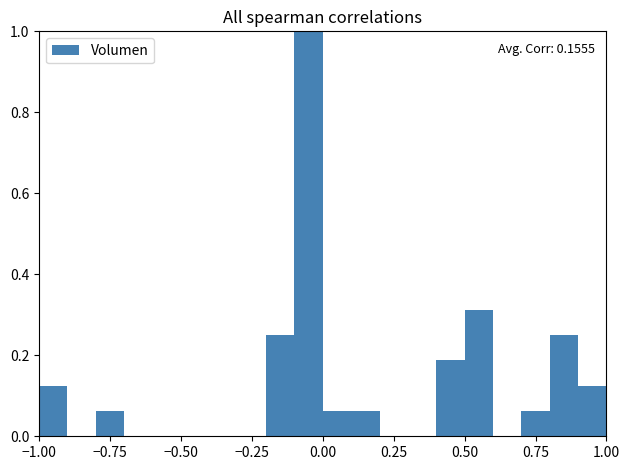

Around what value on the x-axis is the tallest bar? Give the approximate position of its centre, as read against the axis.

-0.05